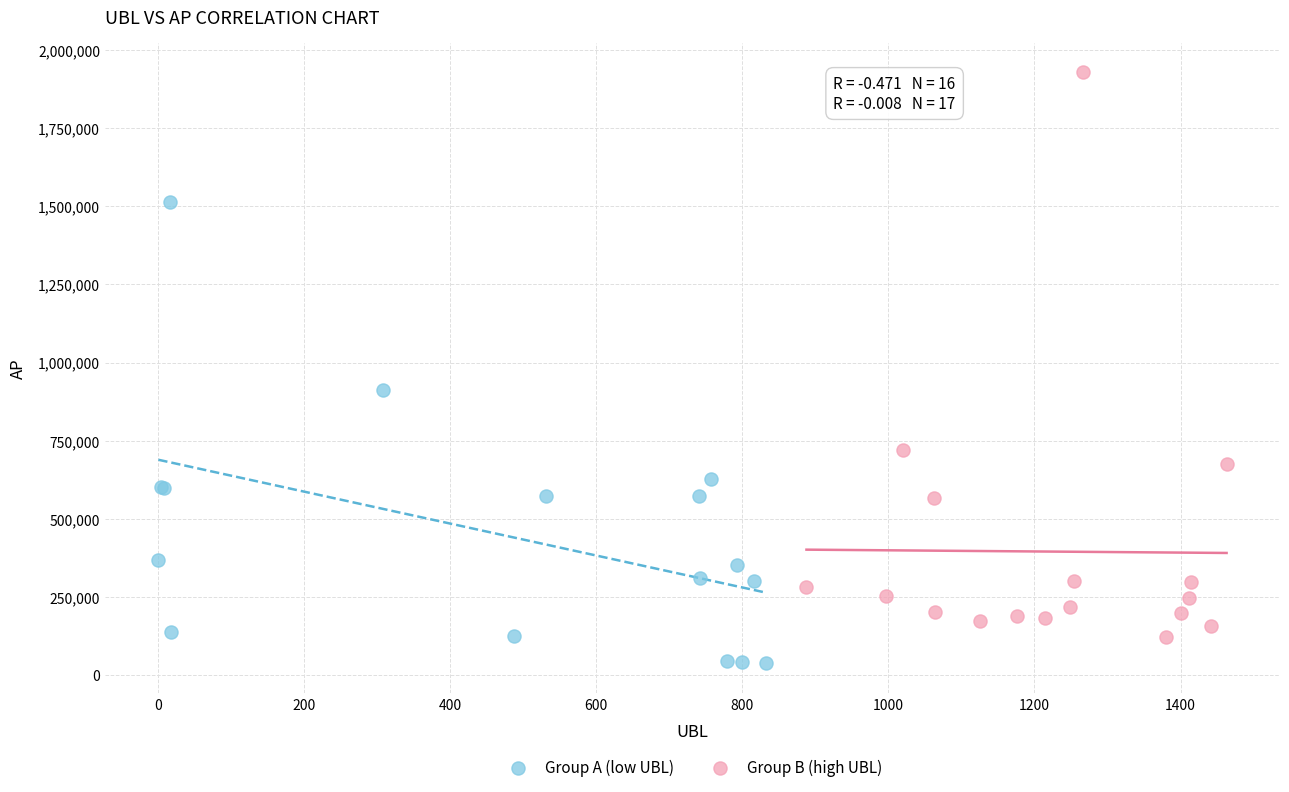

Which series reaches the maximum Y coordinate?

Group B (high UBL)